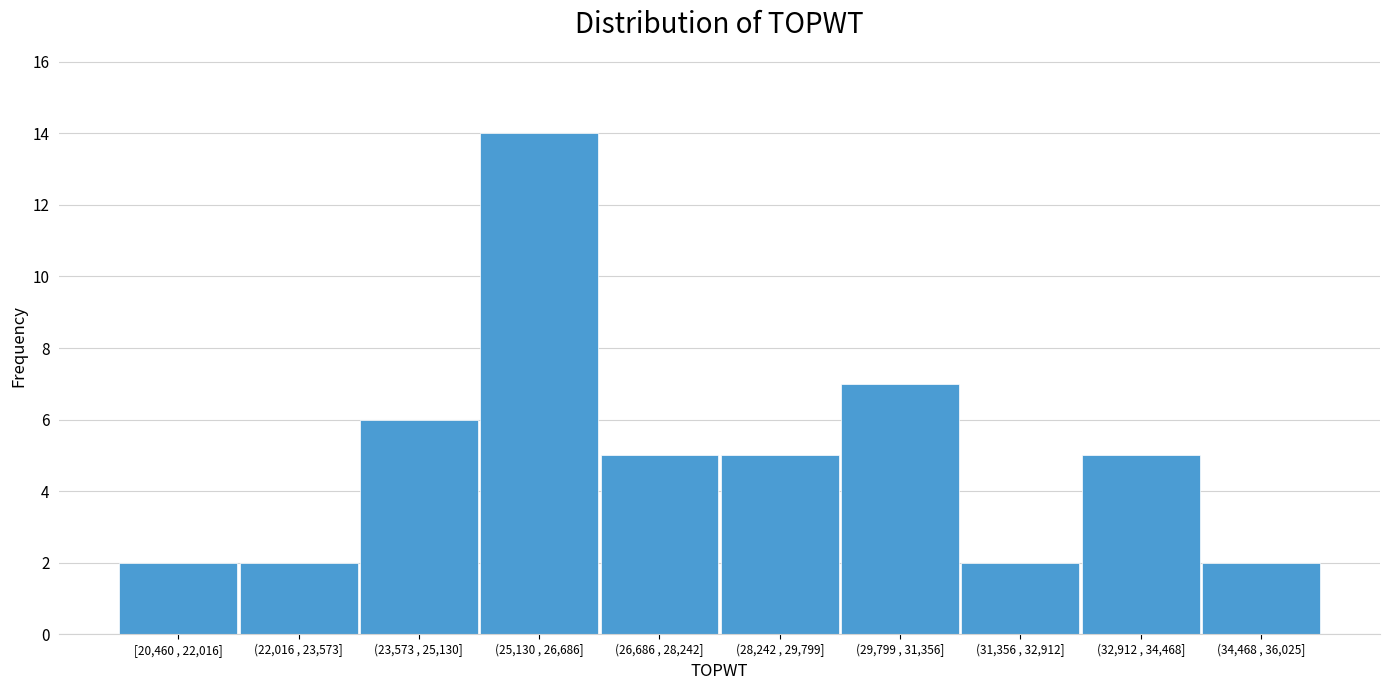

Reading left to right, transcribe all the data shown in this chart.

2	2	6	14	5	5	7	2	5	2